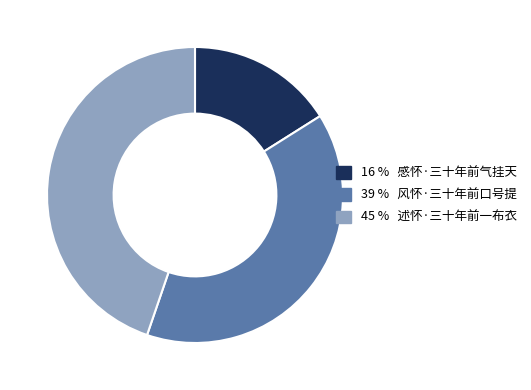

Is there any slice that represents more than half of the pie?

No